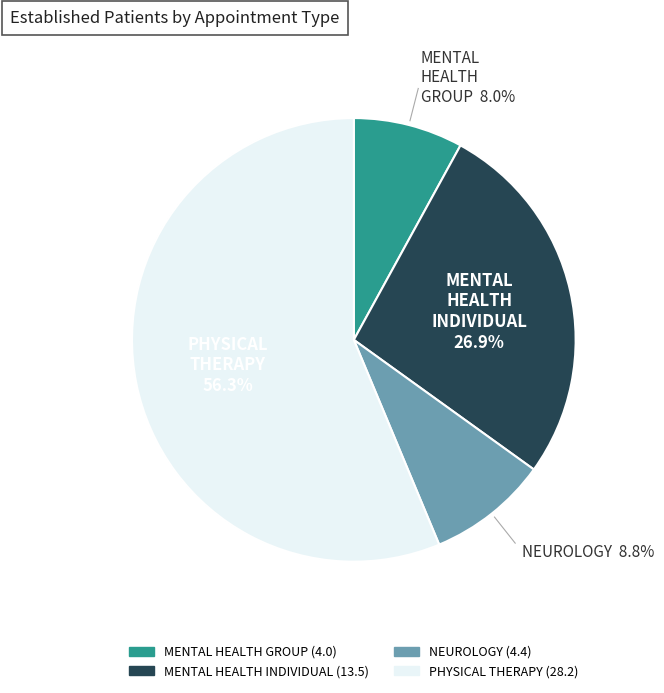

Between PHYSICAL THERAPY and MENTAL HEALTH GROUP, which is larger?

PHYSICAL THERAPY